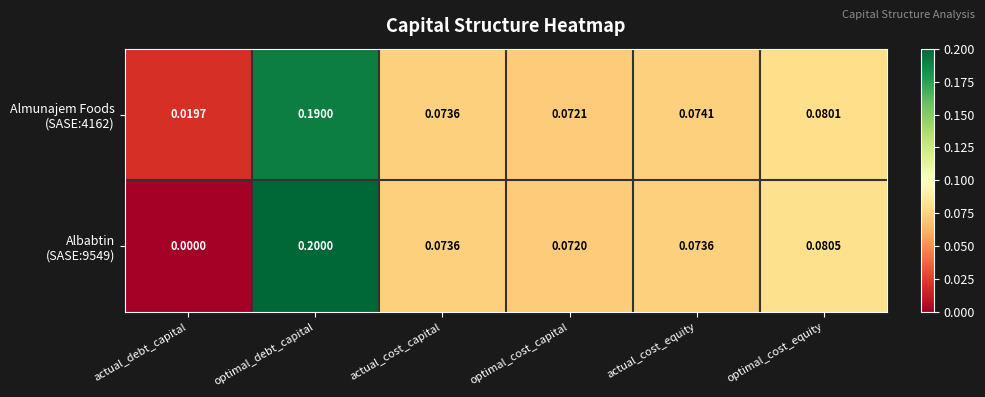

Which label corresponds to the largest value in the chart?

optimal_debt_capital